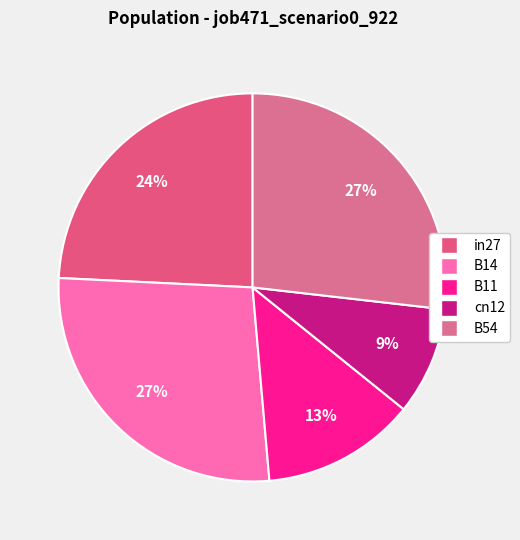

Count the number of slices in the pie.

5